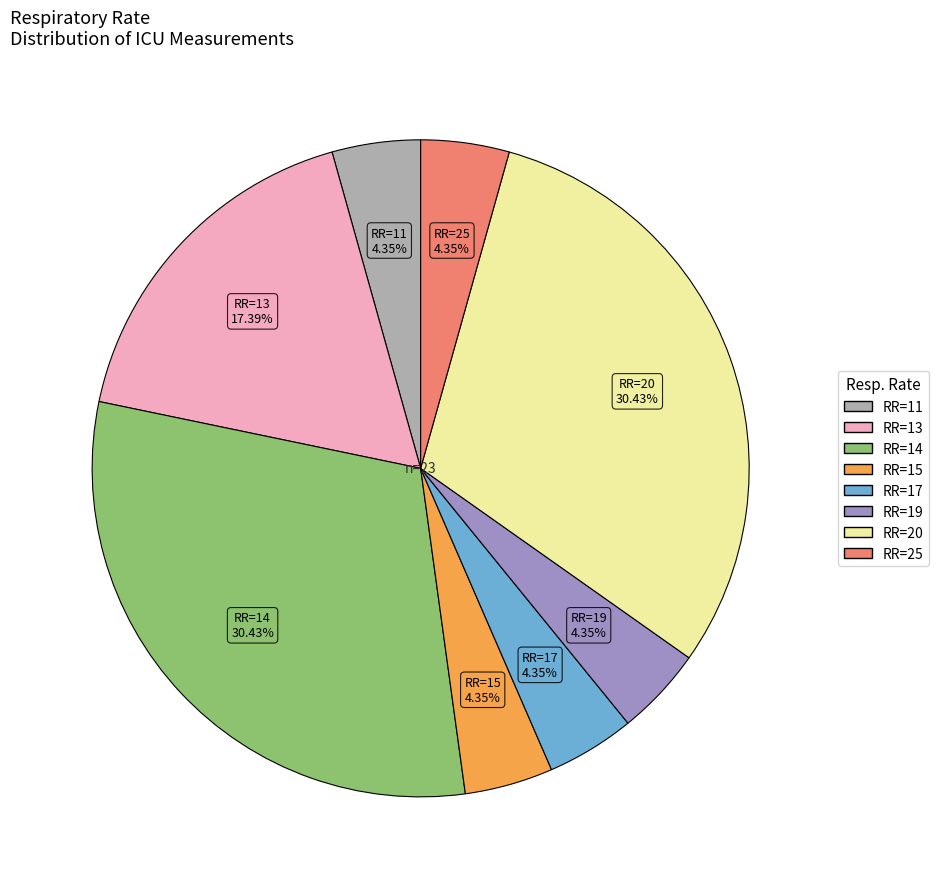

Is there a majority slice in this chart?

No